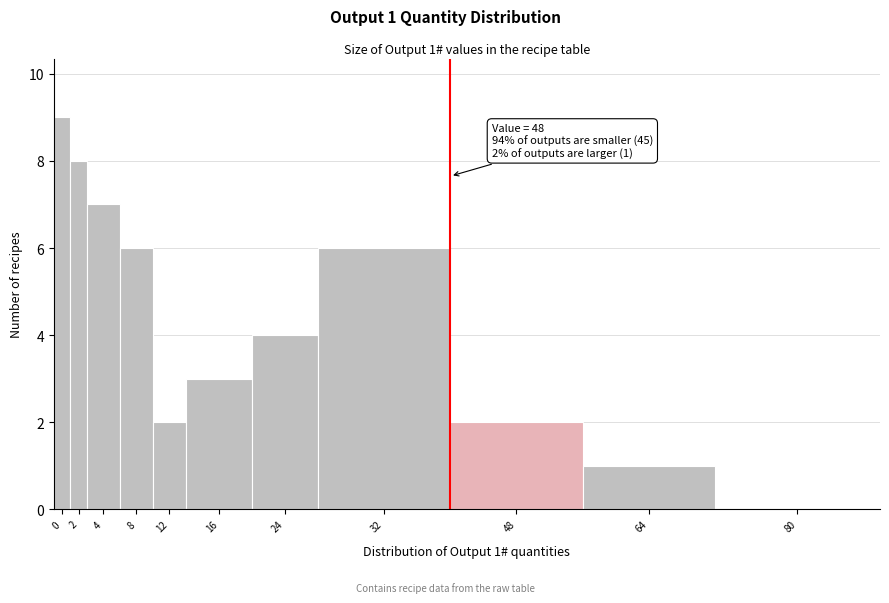

Reading left to right, list all the values displayed in this chart.

0=9	2=8	4=7	8=6	12=2	16=3	24=4	32=6	48=2	64=1	80=0